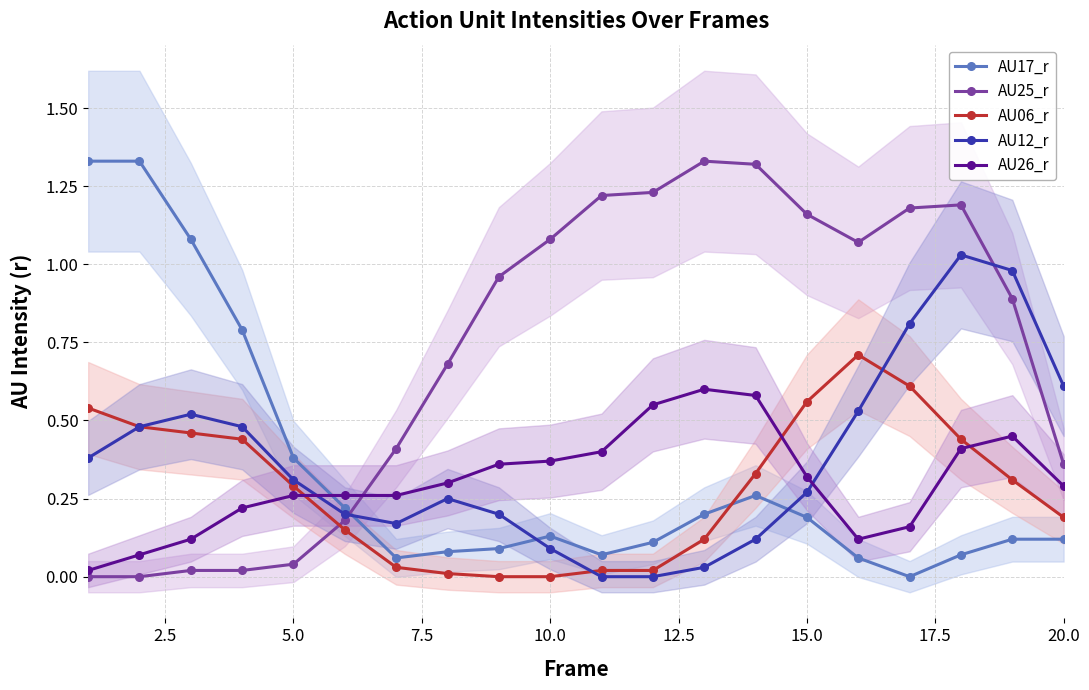

How many intersections are there between AU26_r and AU12_r?

2